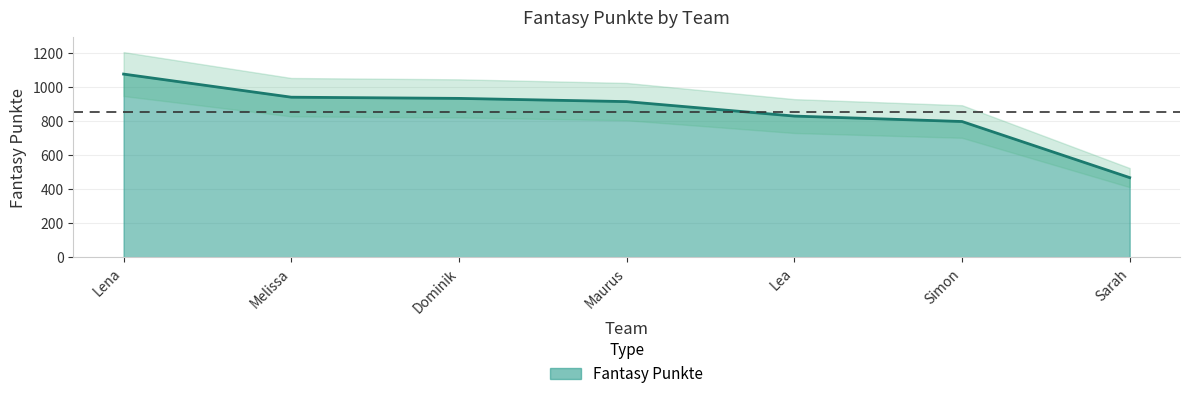

What is the maximum value shown in the chart?

1077